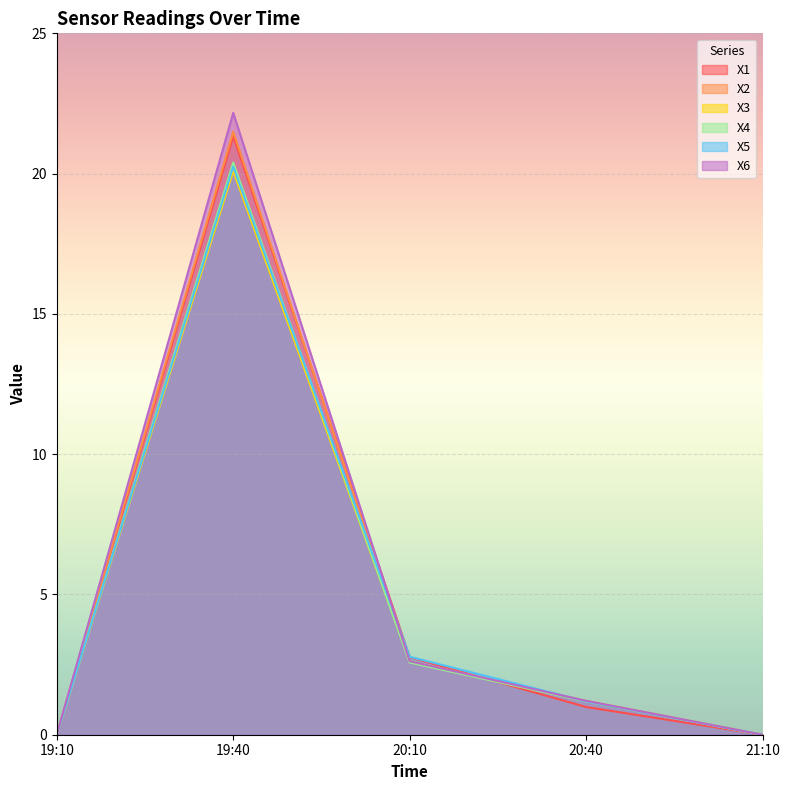

At which label does X1 reach its minimum?

19:10